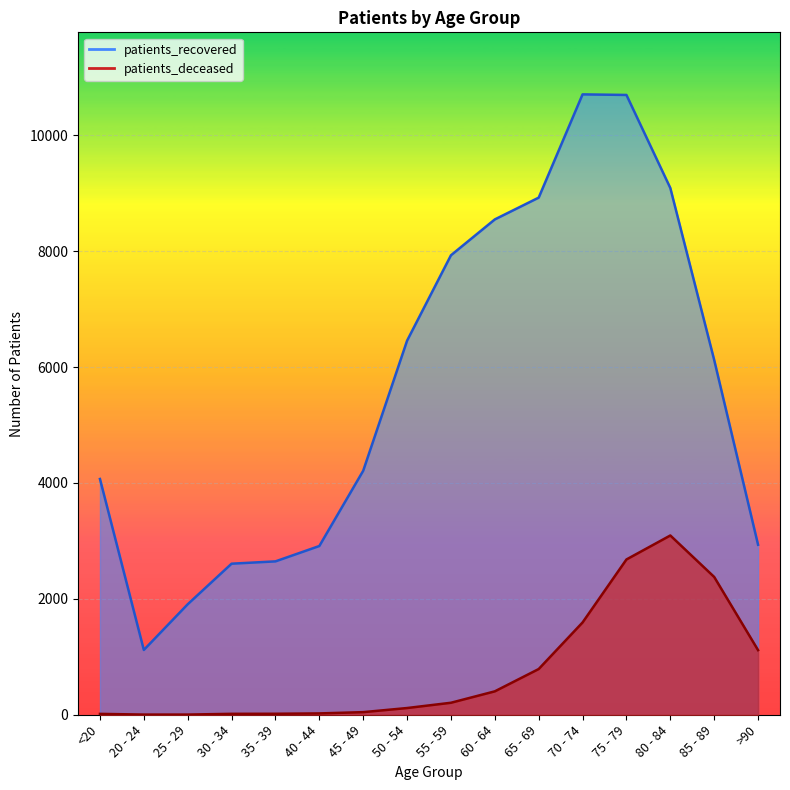

Which series has the largest total across all categories?

patients_recovered